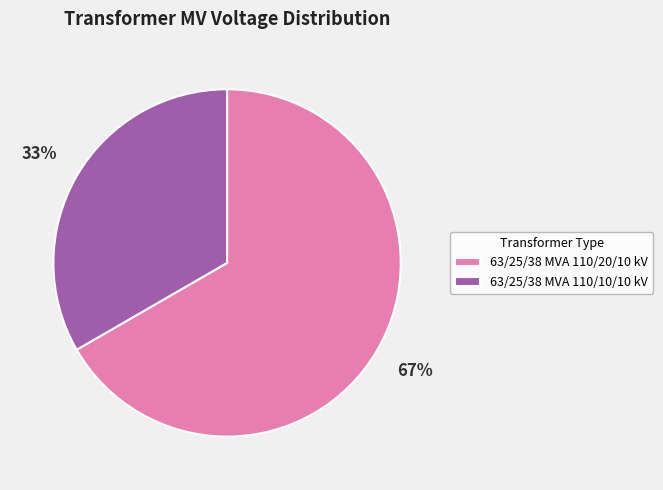

Does 63/25/38 MVA 110/20/10 kV represent more than half of the total?

Yes